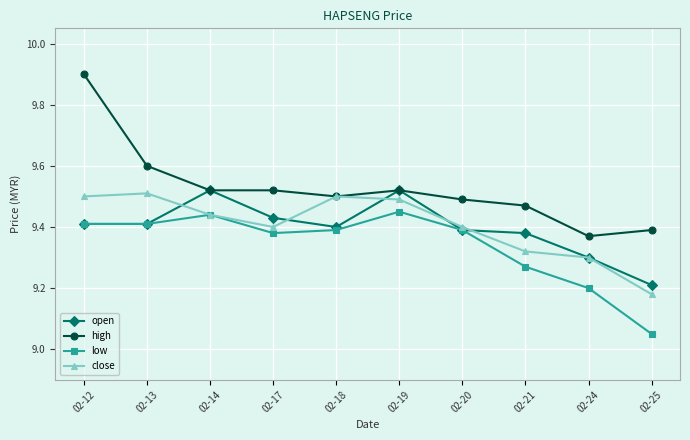

What is the sum of all high values?

95.3